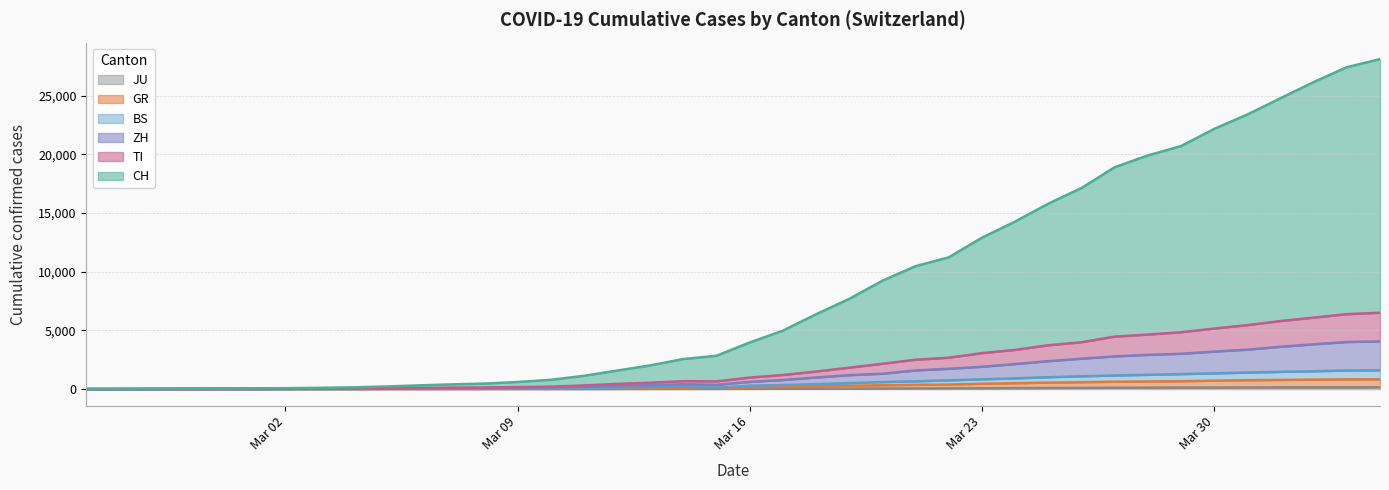

Which series changed the most between 2020-02-27 and 2020-03-16?

CH